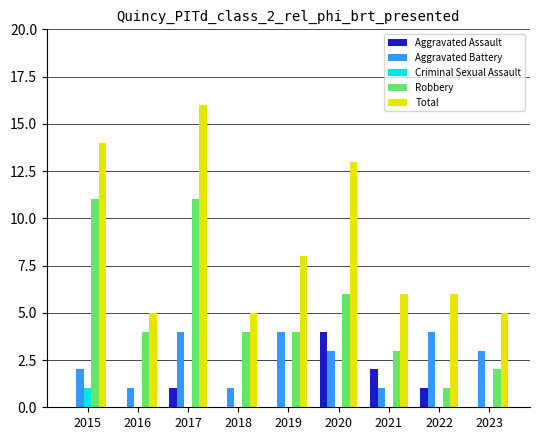

What are all the series names shown in the legend?

Aggravated Assault, Aggravated Battery, Criminal Sexual Assault, Robbery, Total